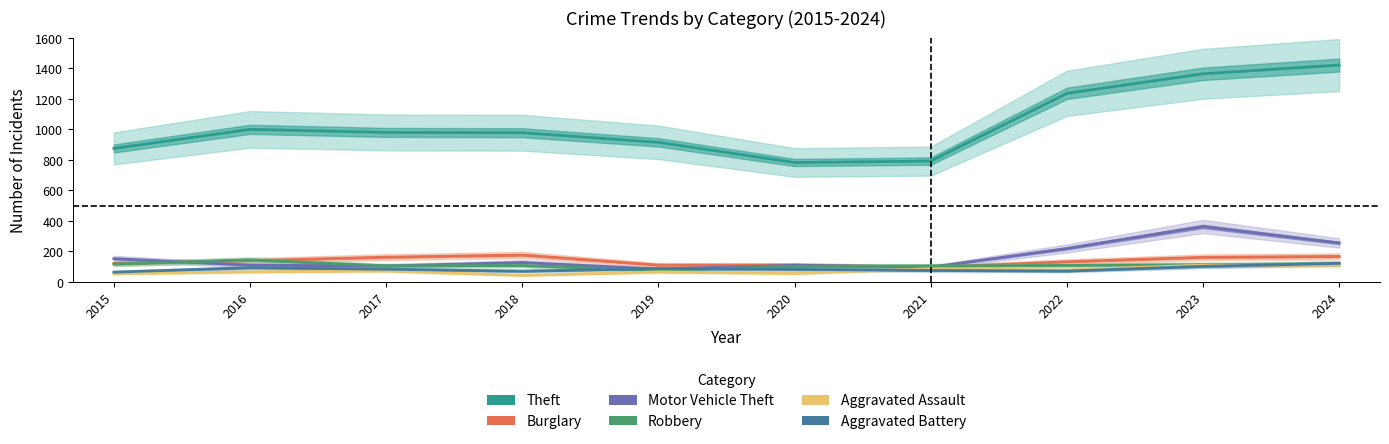

At which category does Aggravated Battery reach its first local peak?

2016